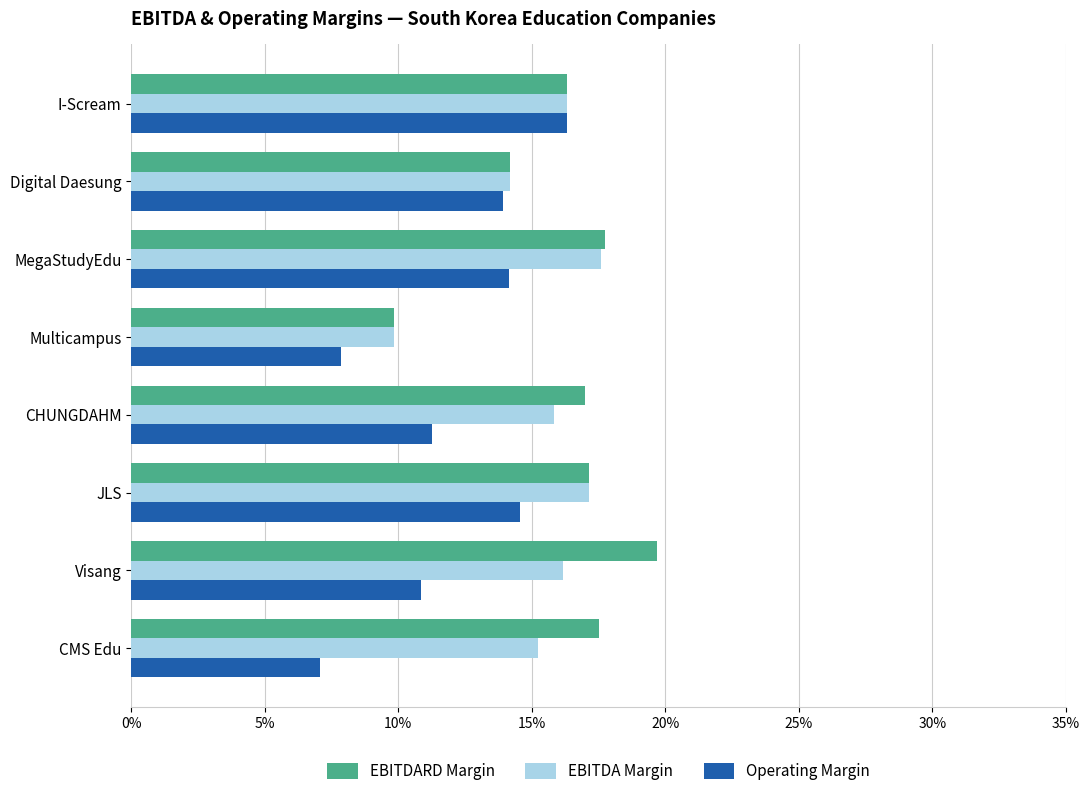

What are all the series names shown in the legend?

EBITDARD Margin, EBITDA Margin, Operating Margin